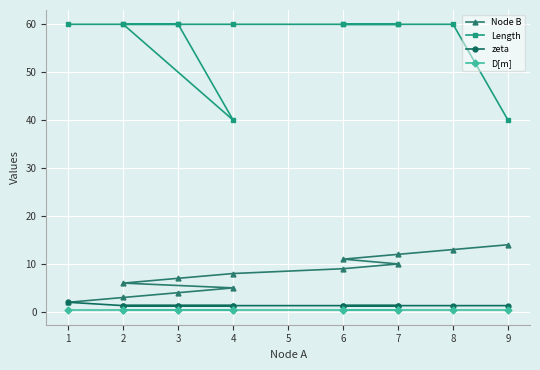

Which series has the largest total across all categories?

Length